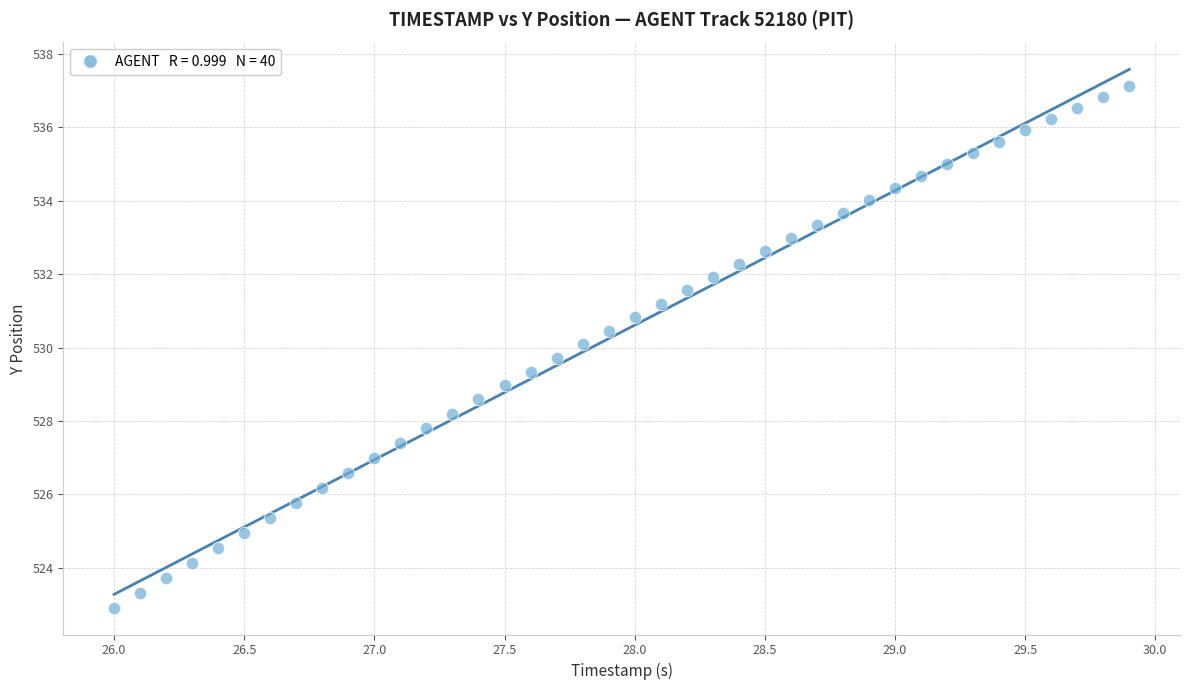

What is the range of X values (max minus min)?

3.9